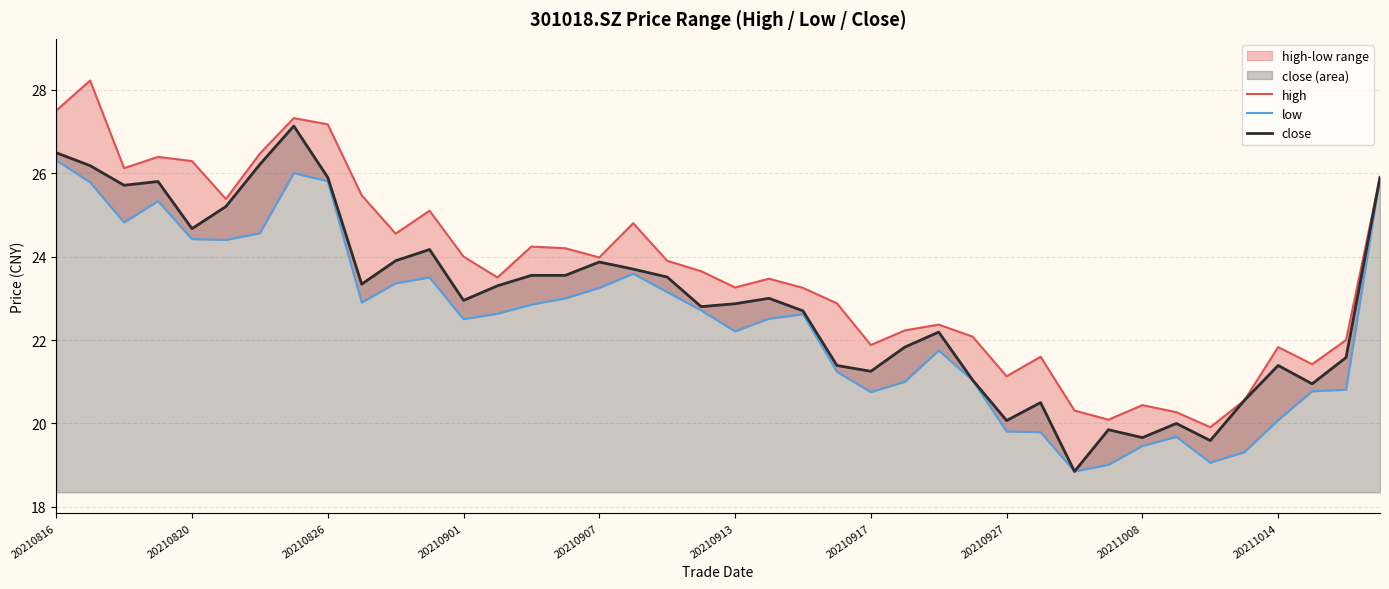

What is the maximum value for close?

27.1